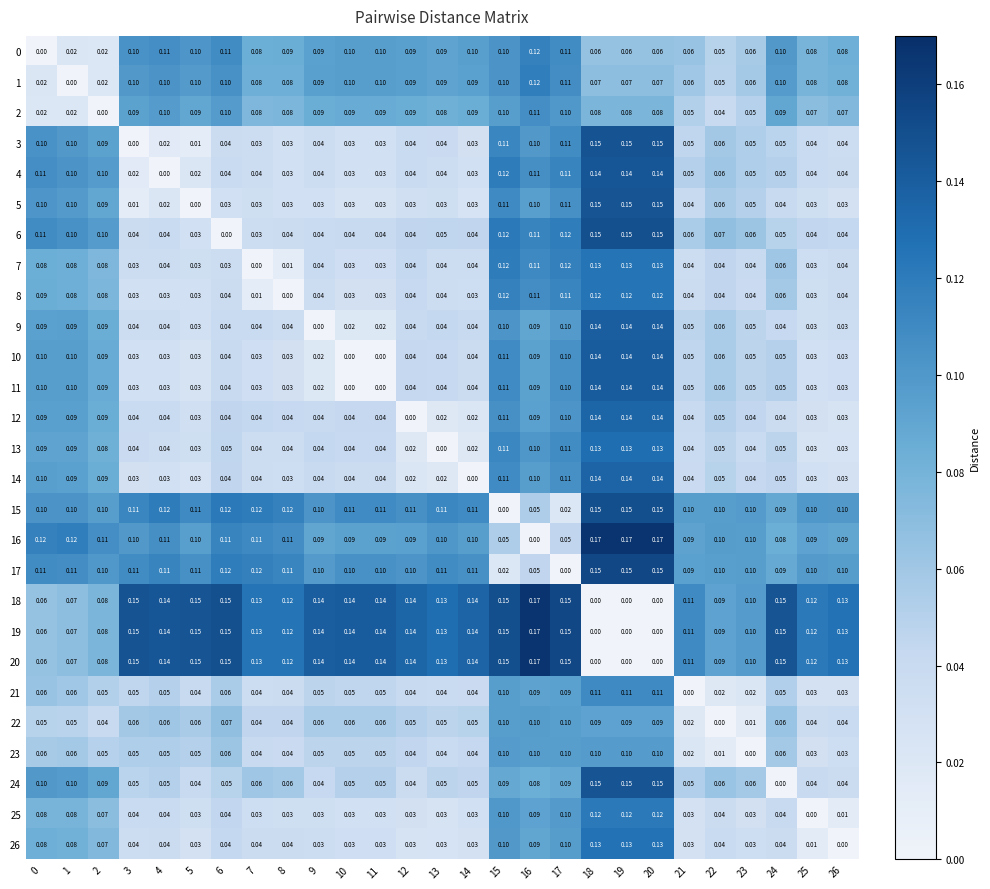

Is the value of 12 at 11 greater than the value of 8 at 19?

No